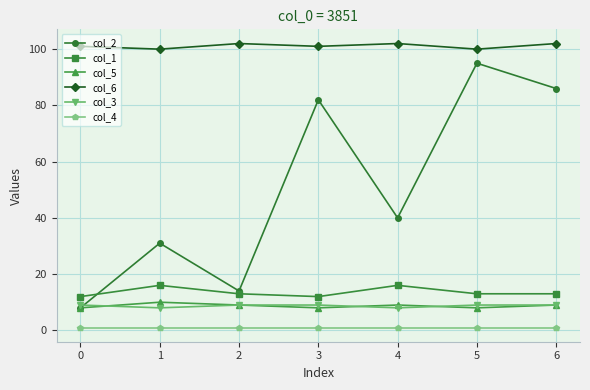

What are all the series names shown in the legend?

col_2, col_1, col_5, col_6, col_3, col_4